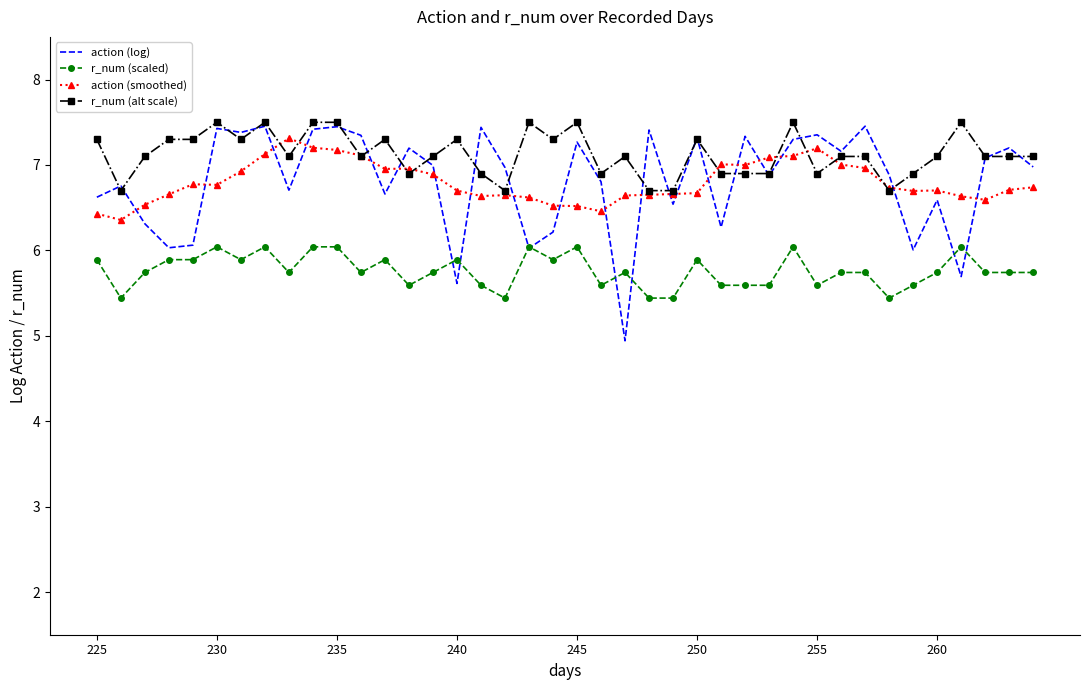

Which series ends up on top after the final intersection of action (log) and r_num (alt scale)?

r_num (alt scale)